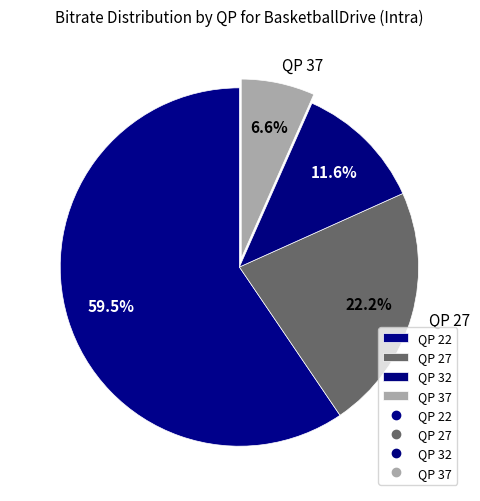

Between QP 37 and QP 27, which is larger?

QP 27